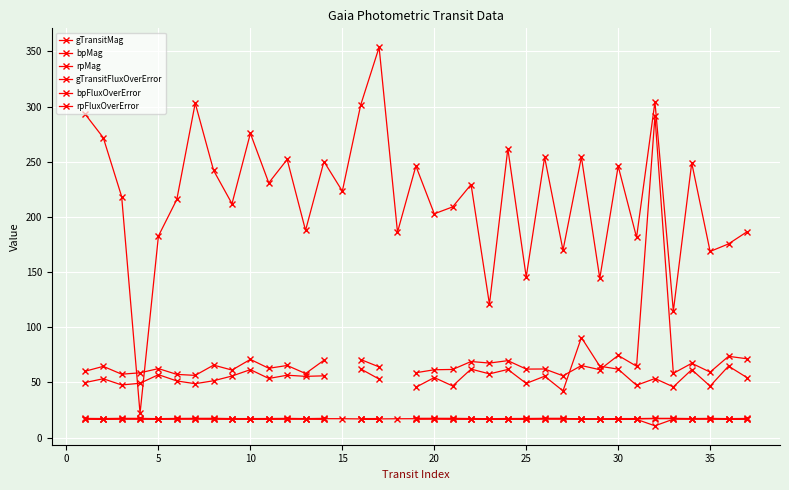

What is the sum of all gTransitFluxOverError values?

8088.7